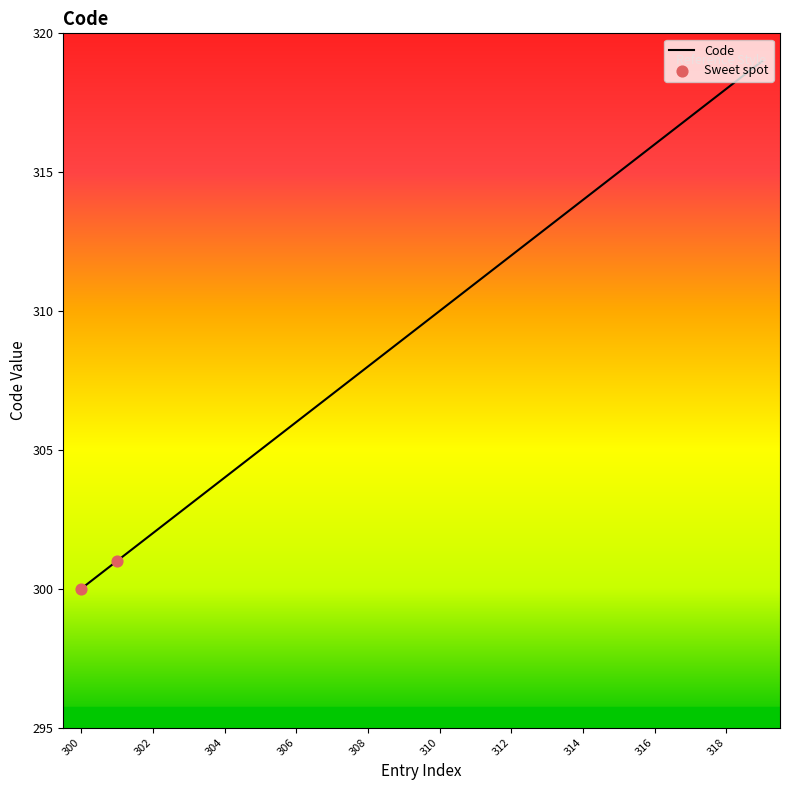

What is the maximum value shown in the chart?

319